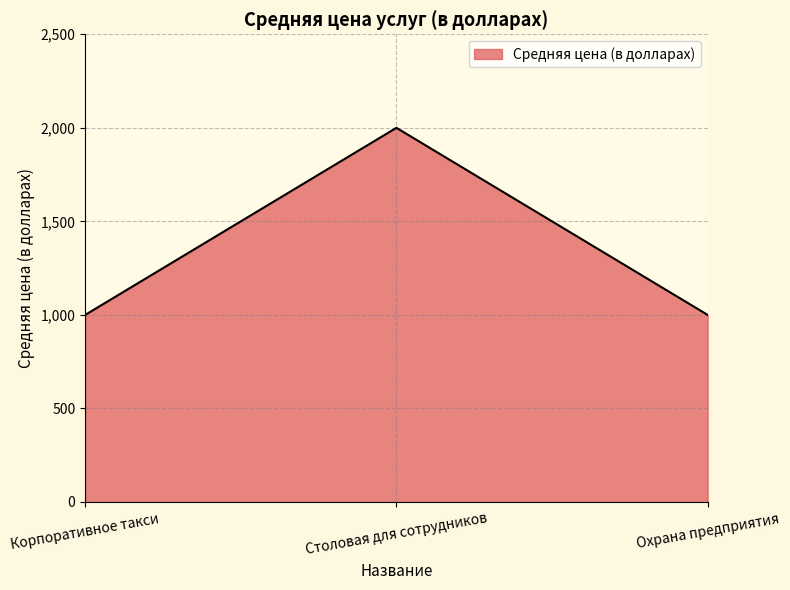

What is the maximum value shown in the chart?

2000